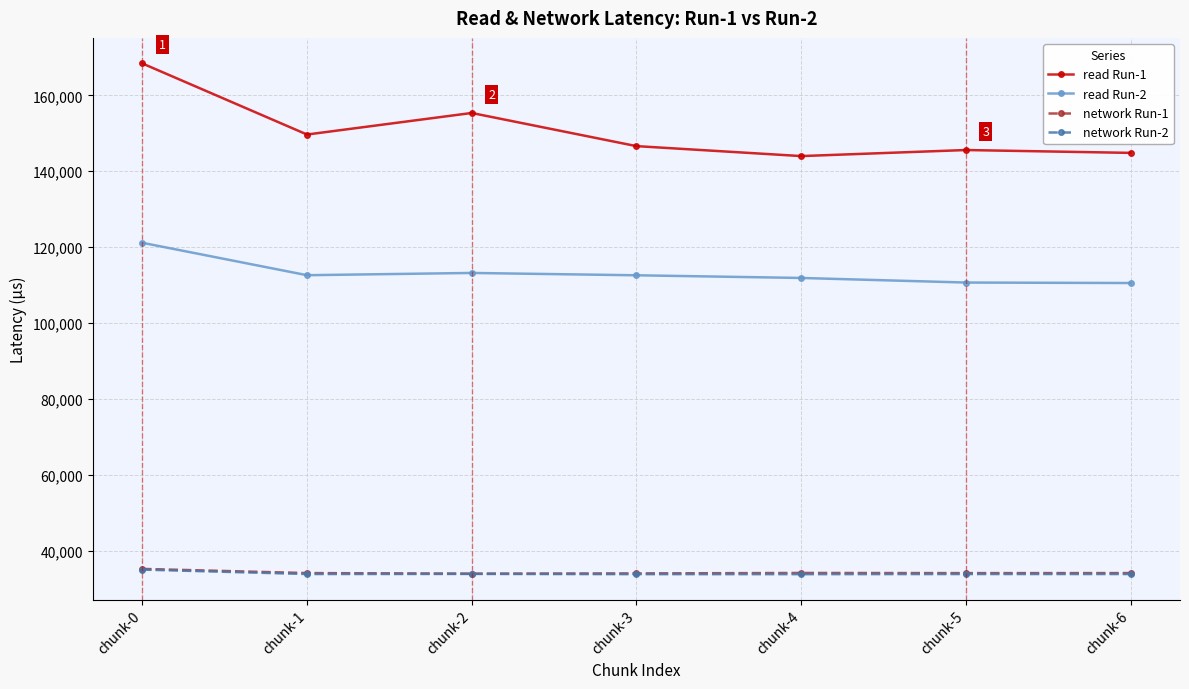

Is the value of read Run-1 at chunk-5 greater than the value of network Run-1 at chunk-1?

Yes